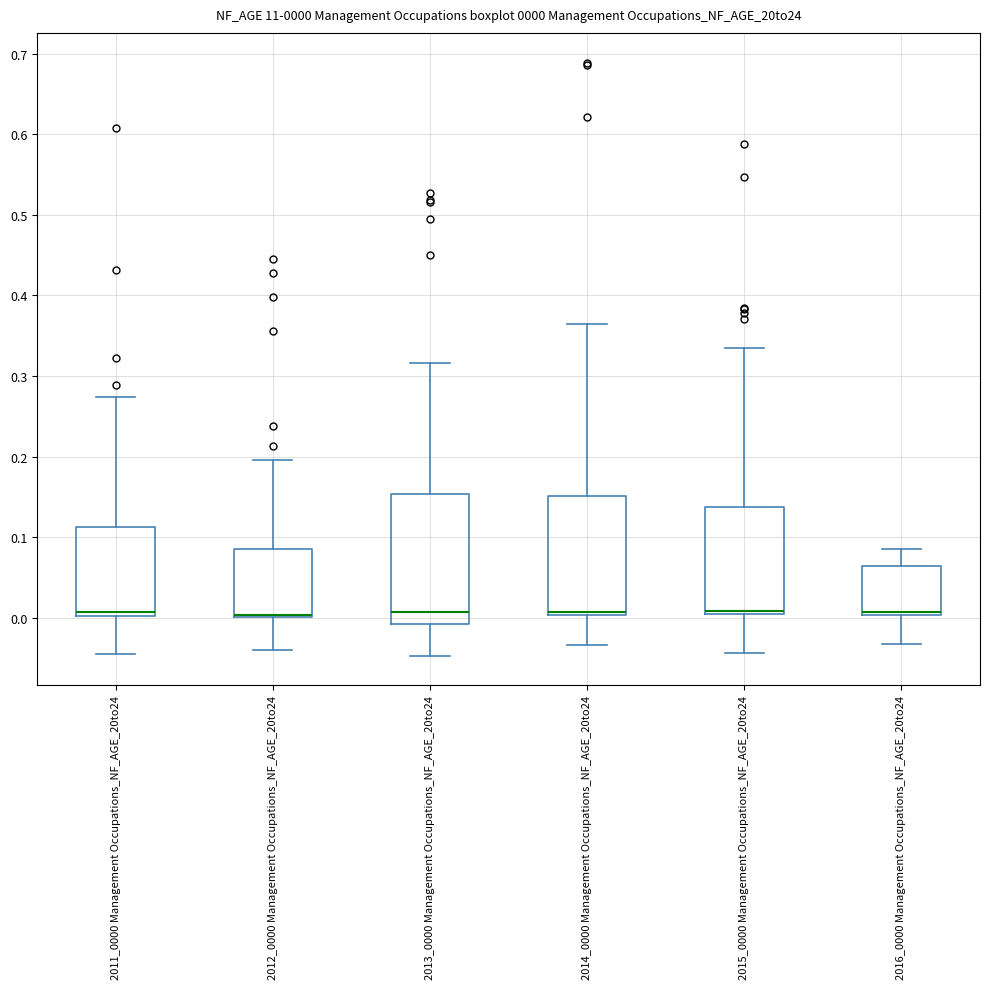

Comparing the boxes themselves (not the whiskers), which one is the tallest?

2013_0000 Management Occupations_NF_AGE_20to24